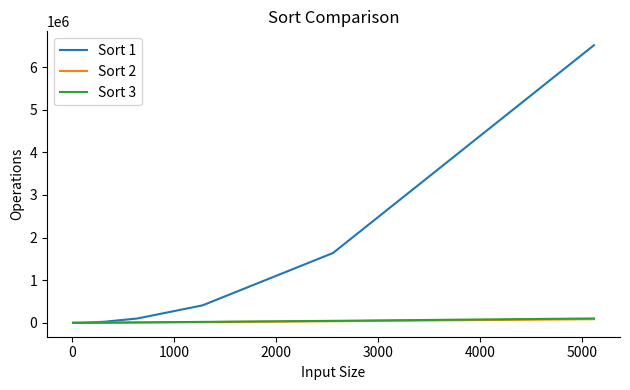

Which series has the largest total across all categories?

Sort 1